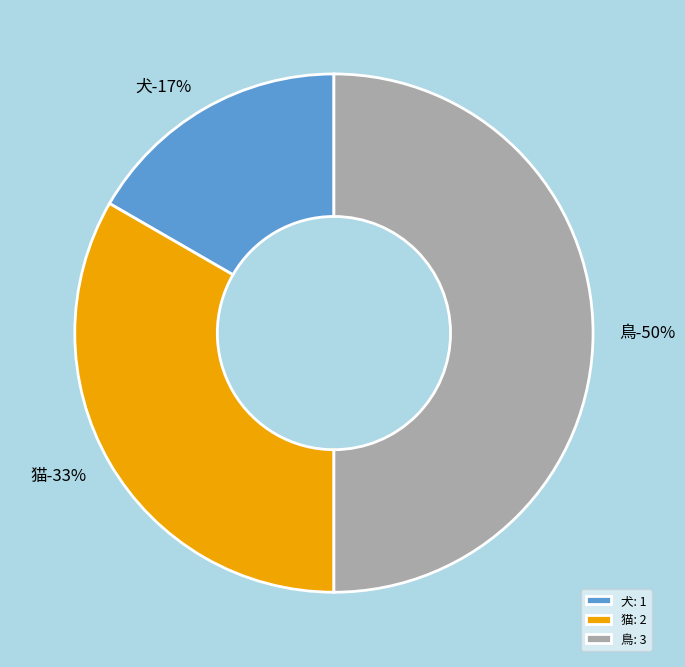

Which category has the smallest portion of the pie?

犬